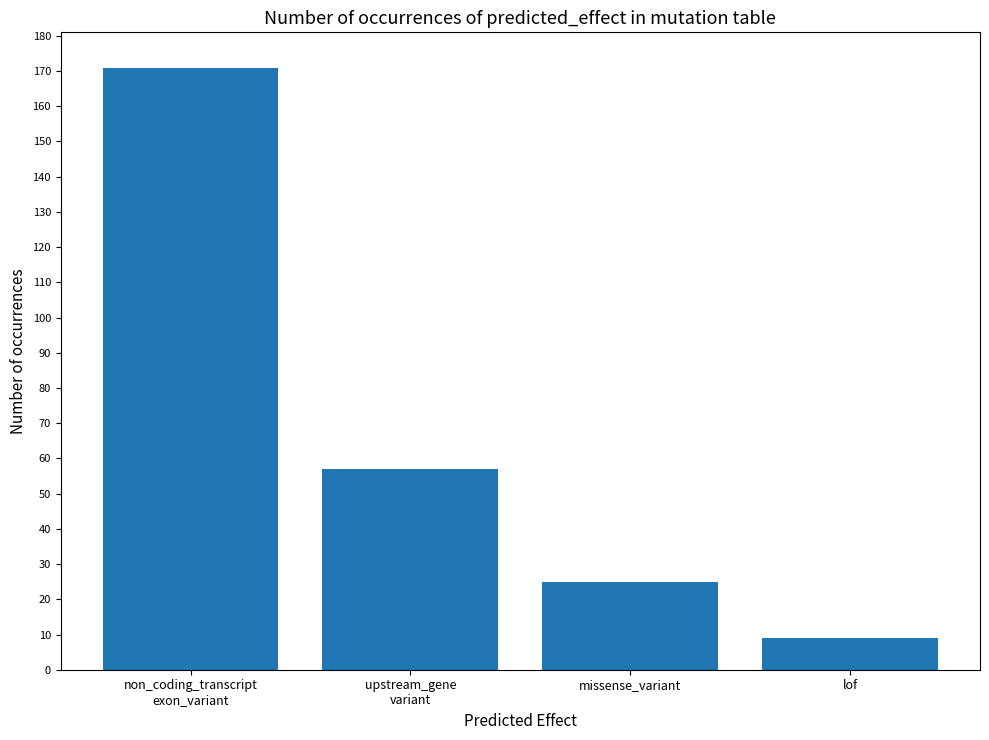

What value does the data have at upstream_gene
variant?

57